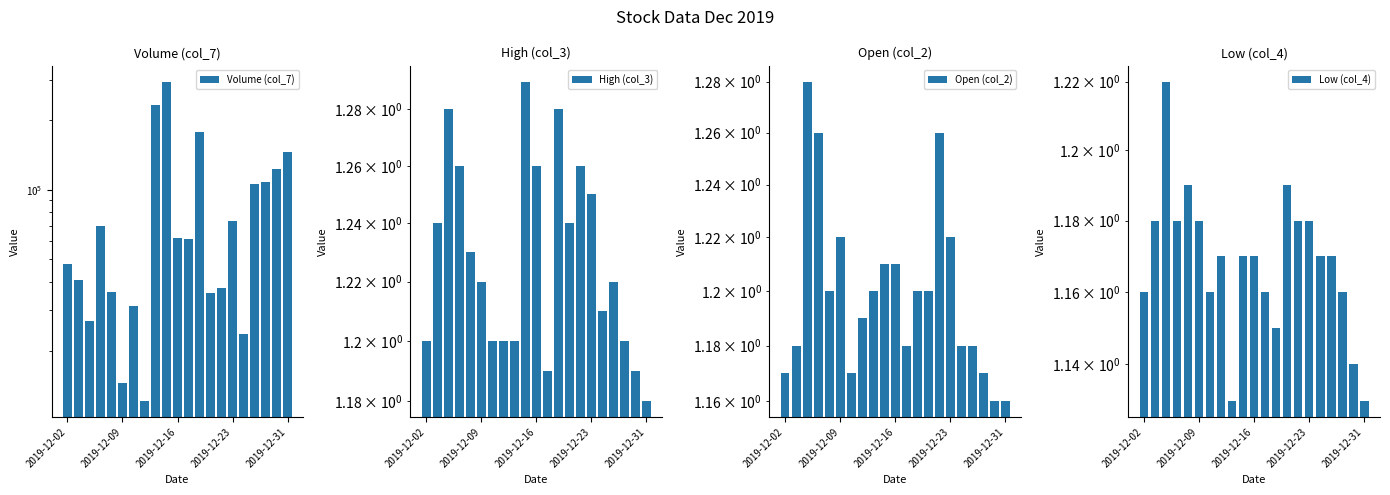

What is the smallest value displayed?

1.1